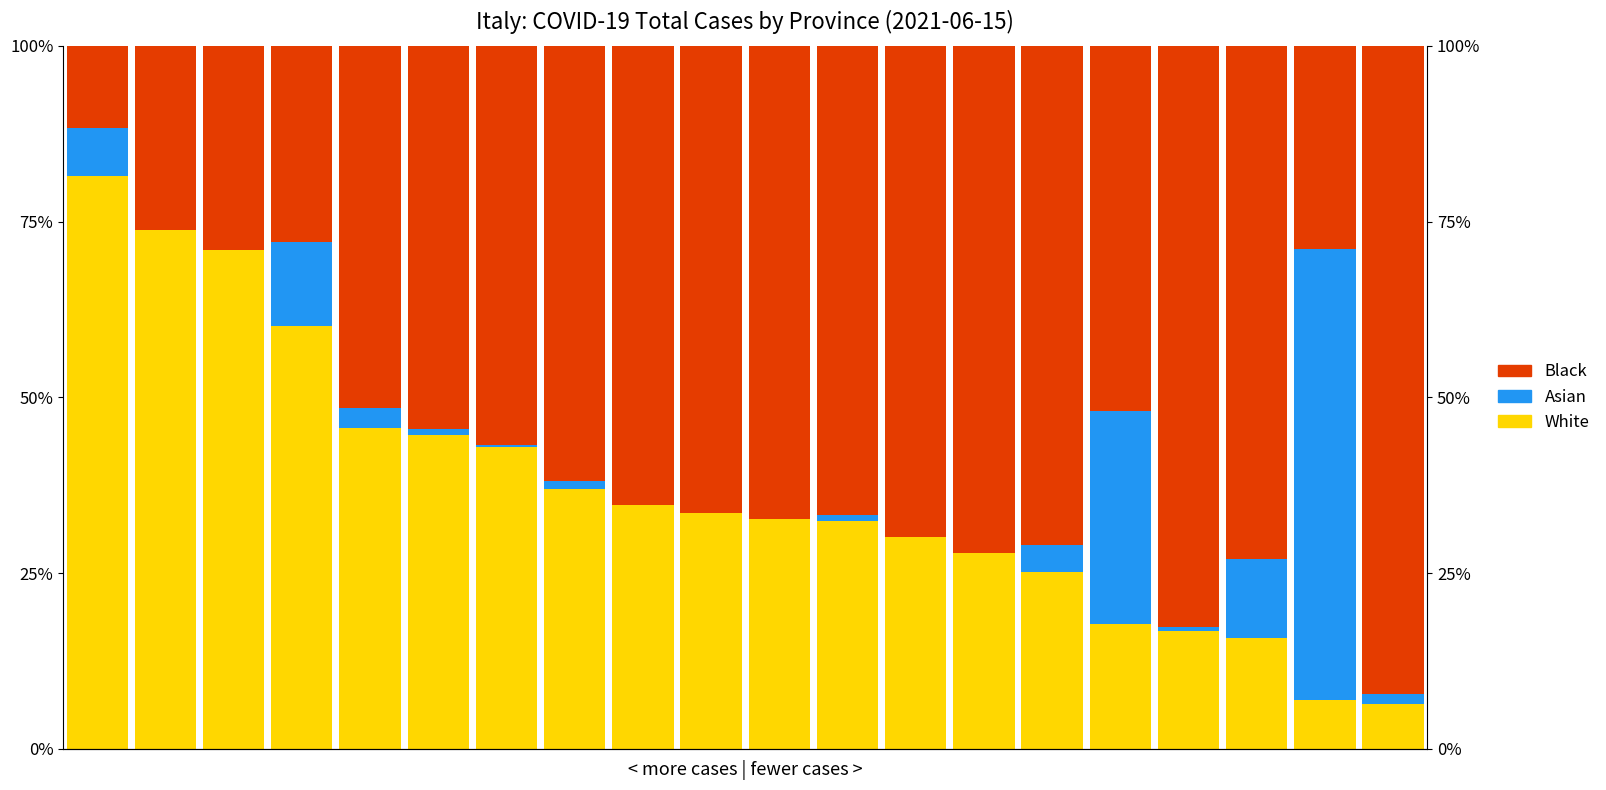

Reading left to right, list all the values displayed in this chart.

White: 0.8	0.7	0.7	0.6	0.5	0.4	0.4	0.4	0.3	0.3	0.3	0.3	0.3	0.3	0.3	0.2	0.2	0.2	0.1	0.1
Asian: 0.1	0.0	0.0	0.1	0.0	0.0	0.0	0.0	0.0	0.0	0.0	0.0	0.0	0.0	0.0	0.3	0.0	0.1	0.6	0.0
Black: 0.1	0.3	0.3	0.3	0.5	0.5	0.6	0.6	0.7	0.7	0.7	0.7	0.7	0.7	0.7	0.5	0.8	0.7	0.3	0.9